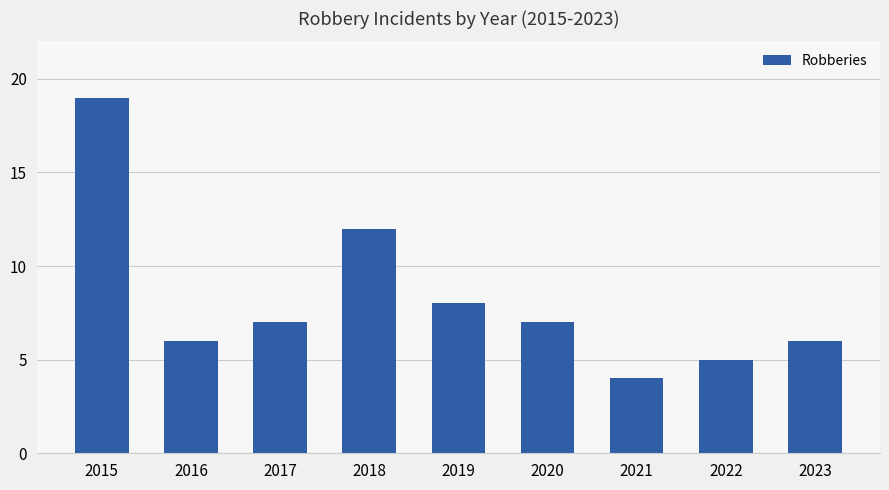

Which has a higher value, 2021 or 2017?

2017